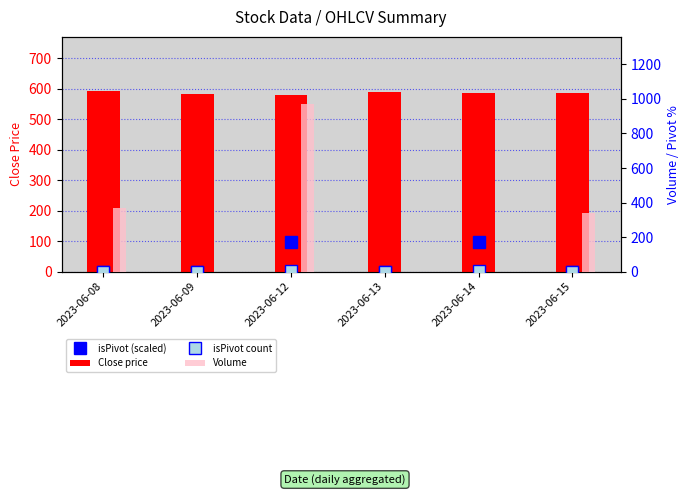

Which series has the largest total across all categories?

Close price